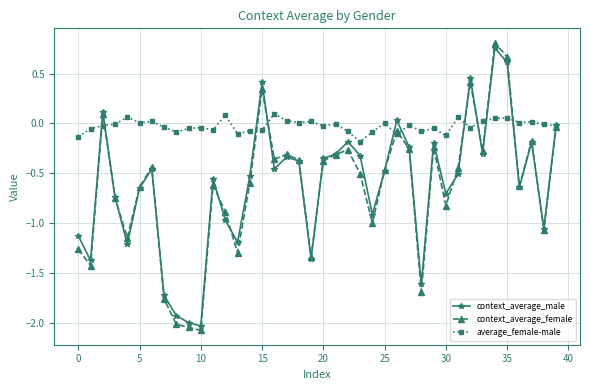

Which series has the largest total across all categories?

average_female-male